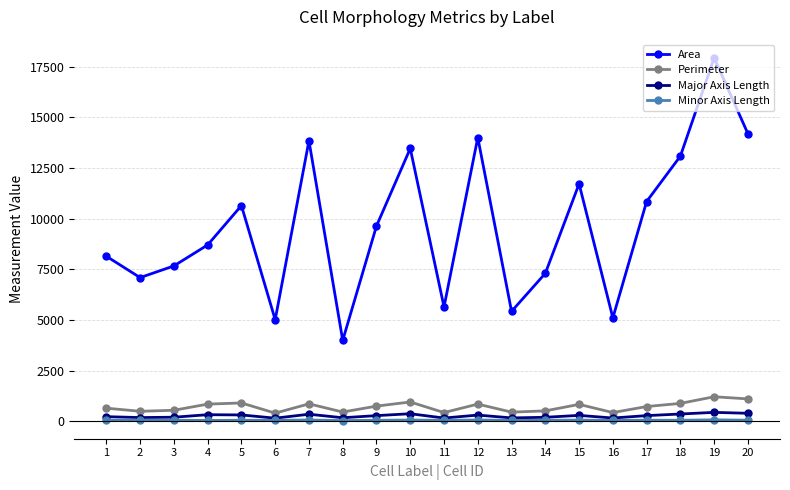

What is the maximum value for Perimeter?

1209.4